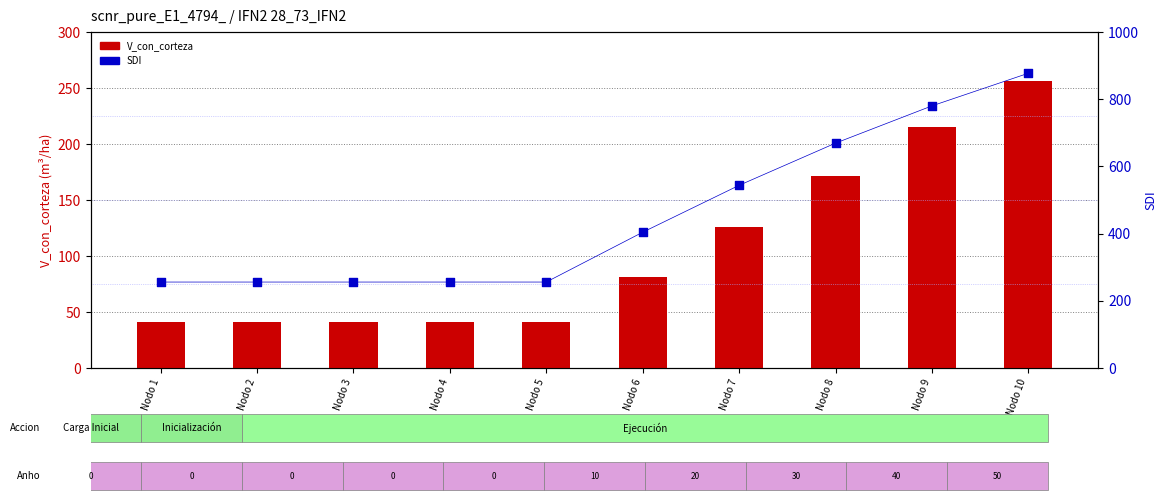

Is the value of V_con_corteza at Nodo 2 greater than the value of SDI at Nodo 1?

No